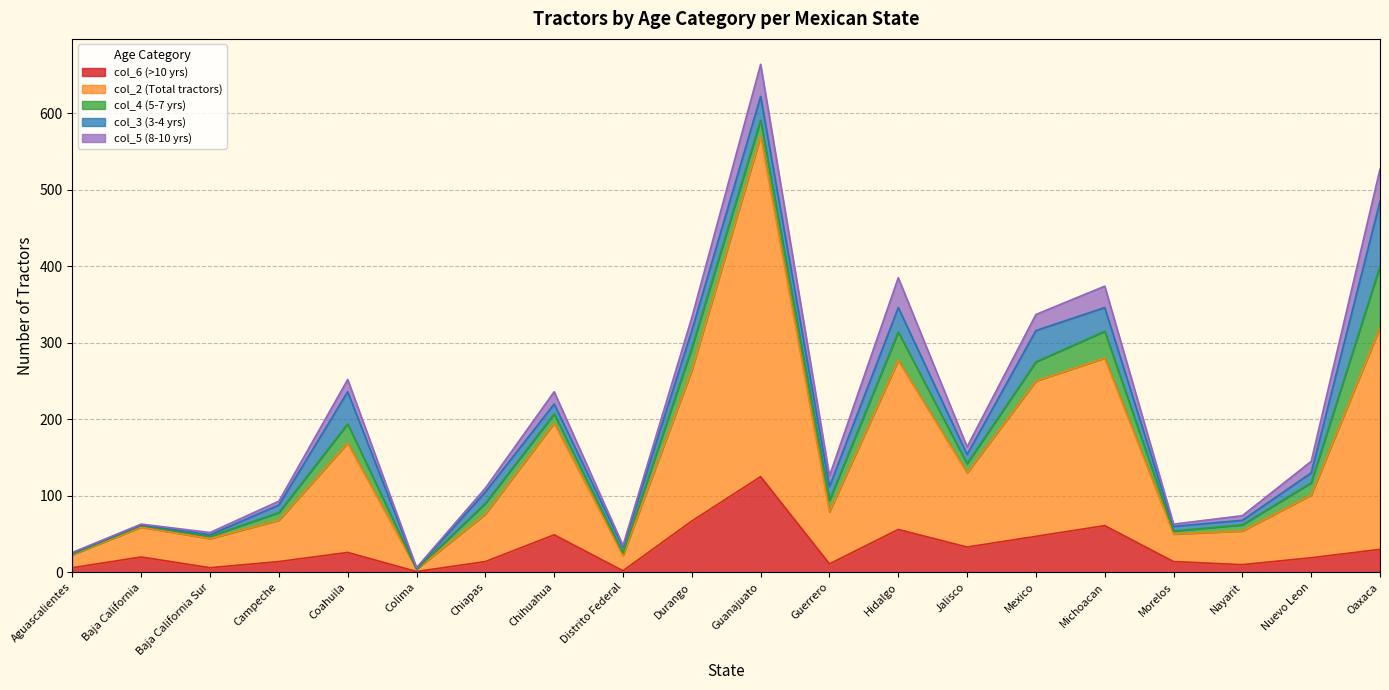

True or false: col_3 (3-4 yrs) has a value of 12 at Jalisco.

True